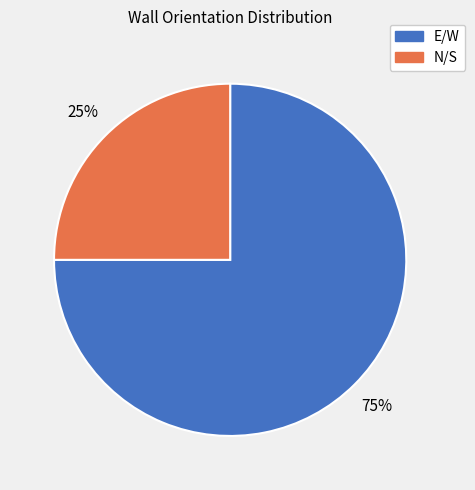

Combined, do E/W and N/S account for over 50%?

Yes